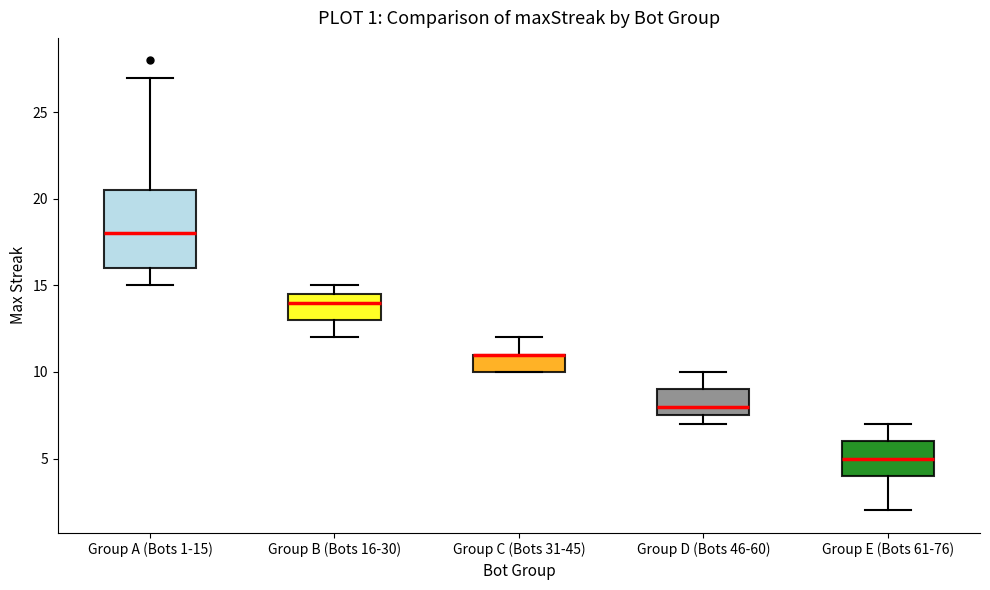

Which box is the tallest, from its lower edge to its upper edge?

Group A (Bots 1-15)